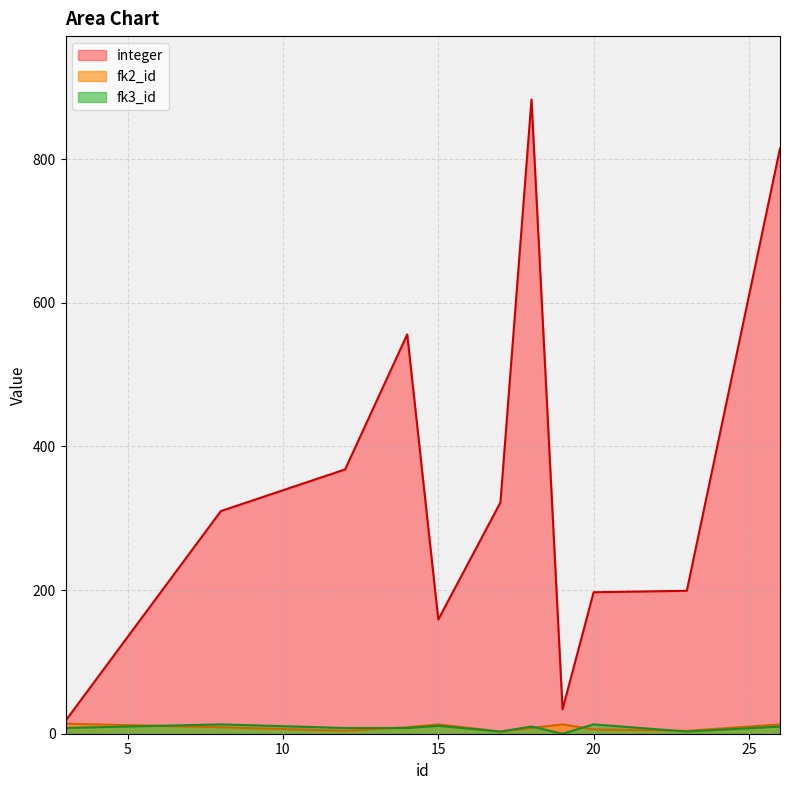

Rank the categories by fk3_id value from highest to lowest.

8, 20, 15, 18, 26, 3, 12, 14, 17, 23, 19